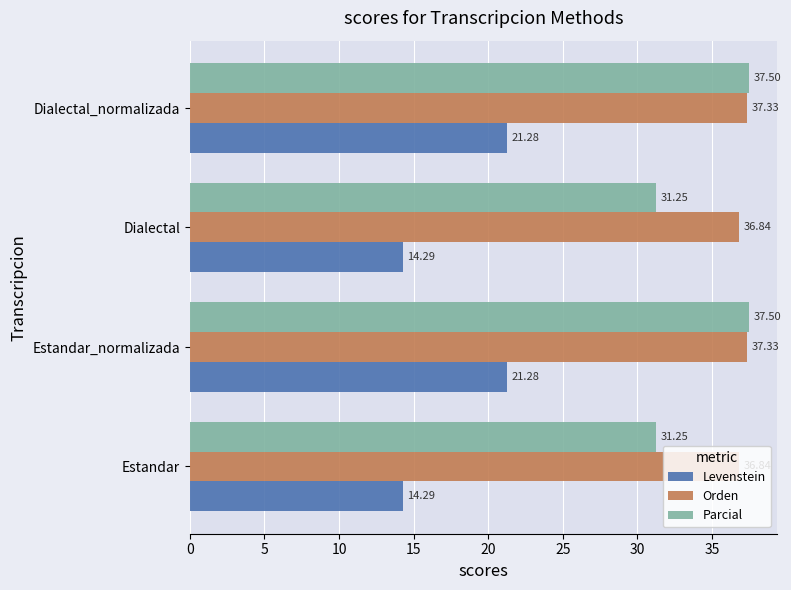

Count the Orden values in the range 36 to 37.

2